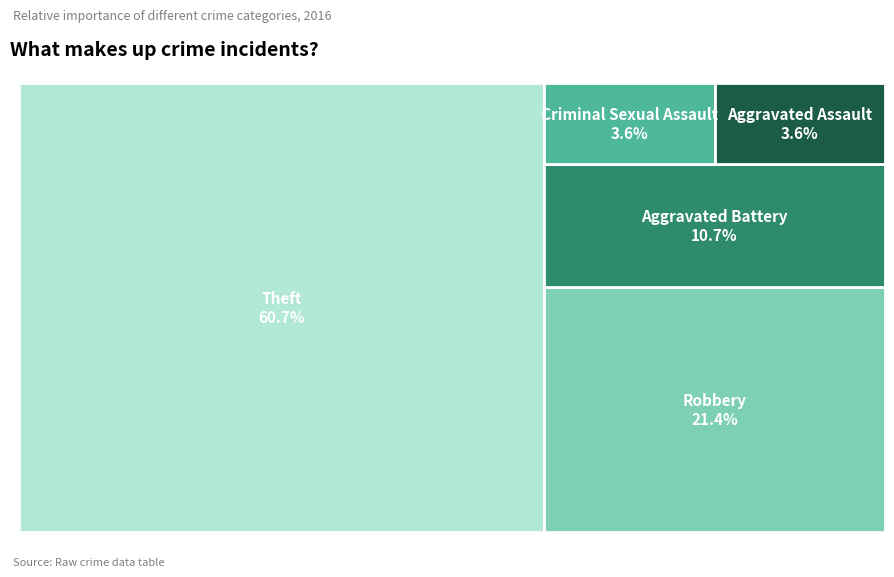

How much of the chart is everything except Theft?

39.3%